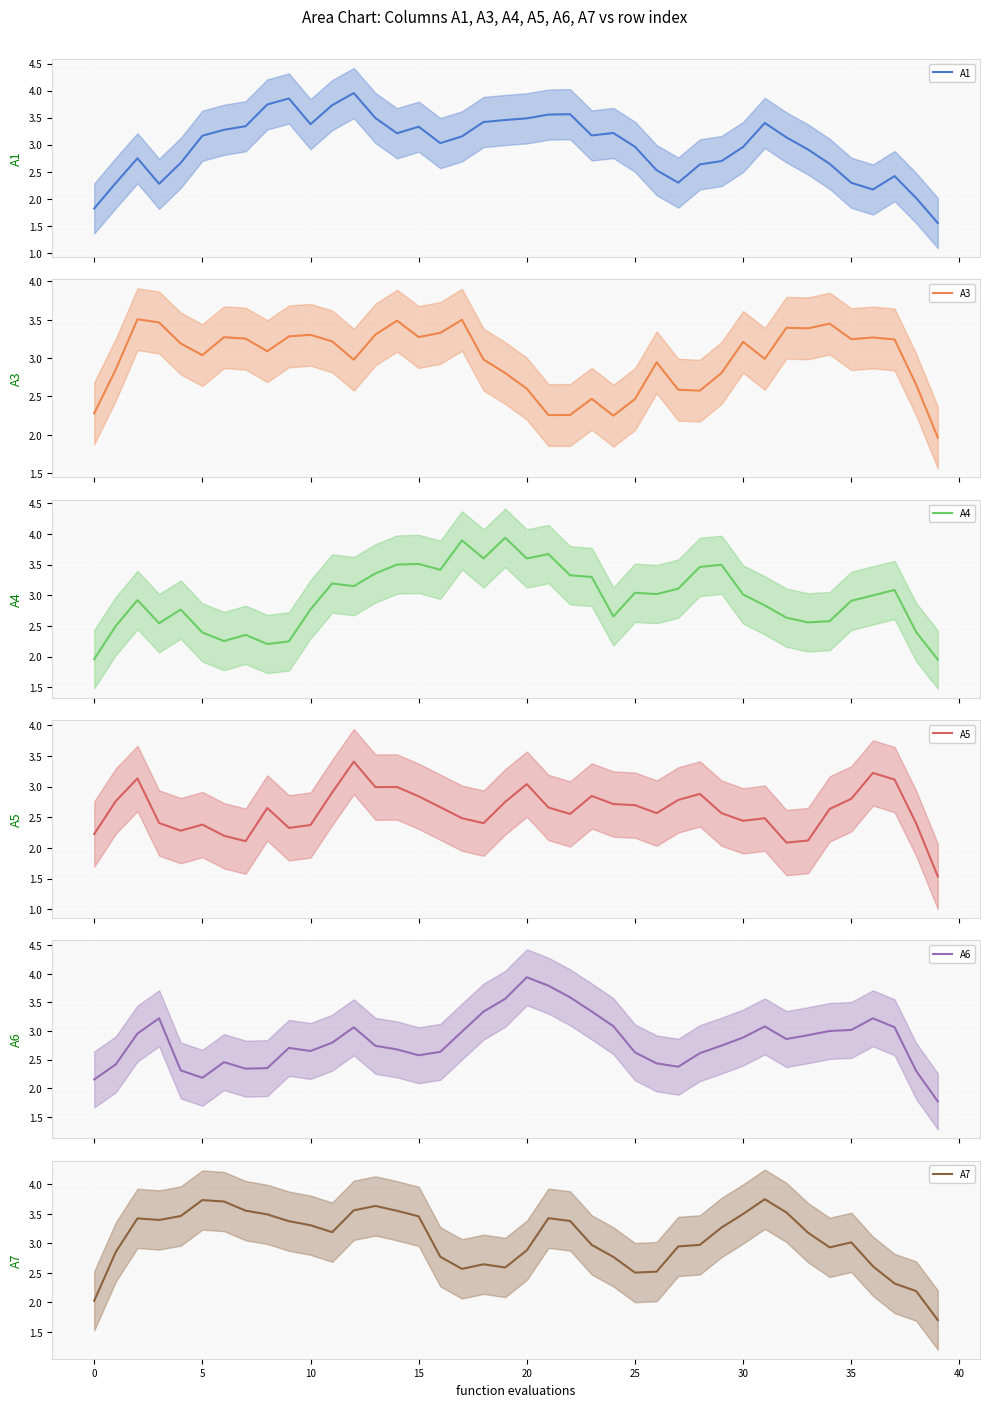

How many interior local peaks does the A6 series have?

7